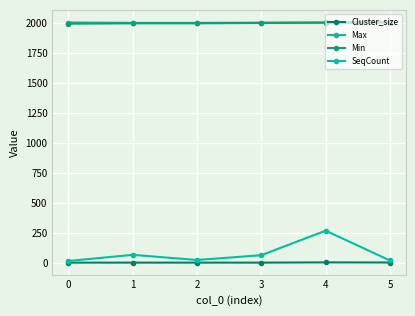

True or false: Max has a value of 3087 at 2.

False